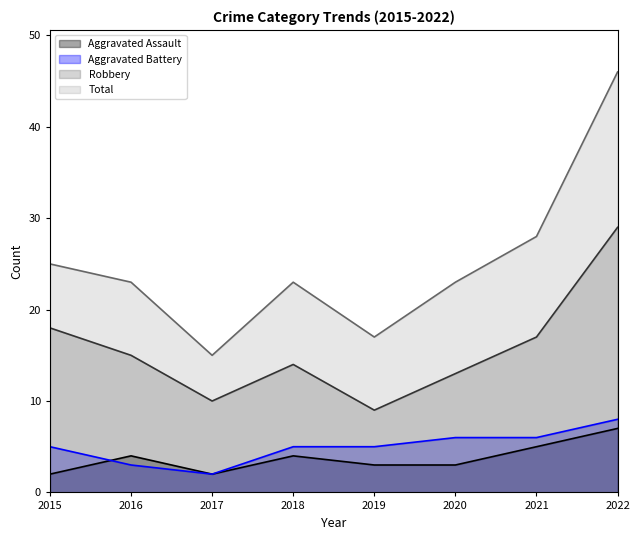

What is the total value across all series at 2016?

45